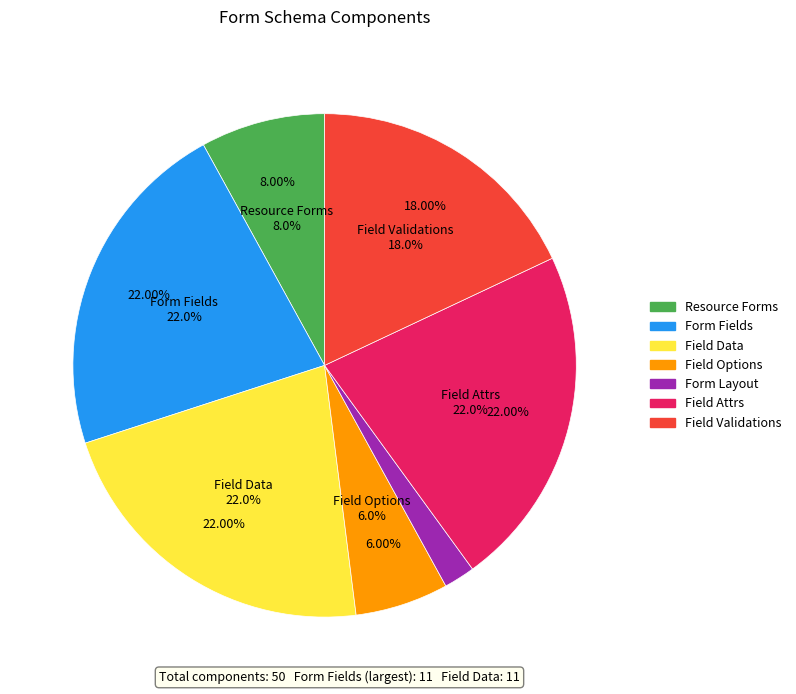

How many slices are in this pie chart?

7